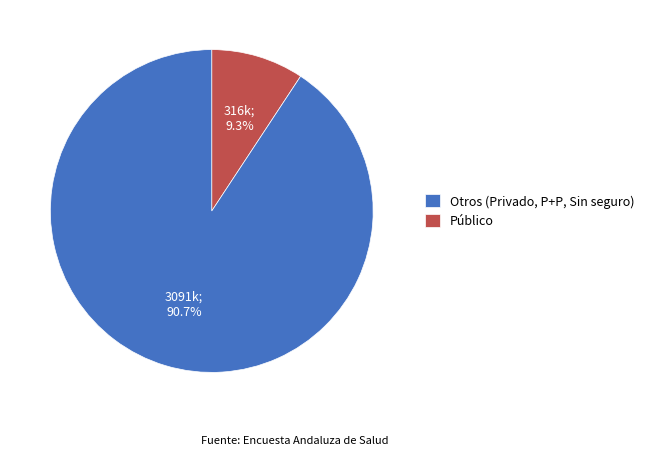

Which has a higher value, Público or Otros (Privado, P+P, Sin seguro)?

Público